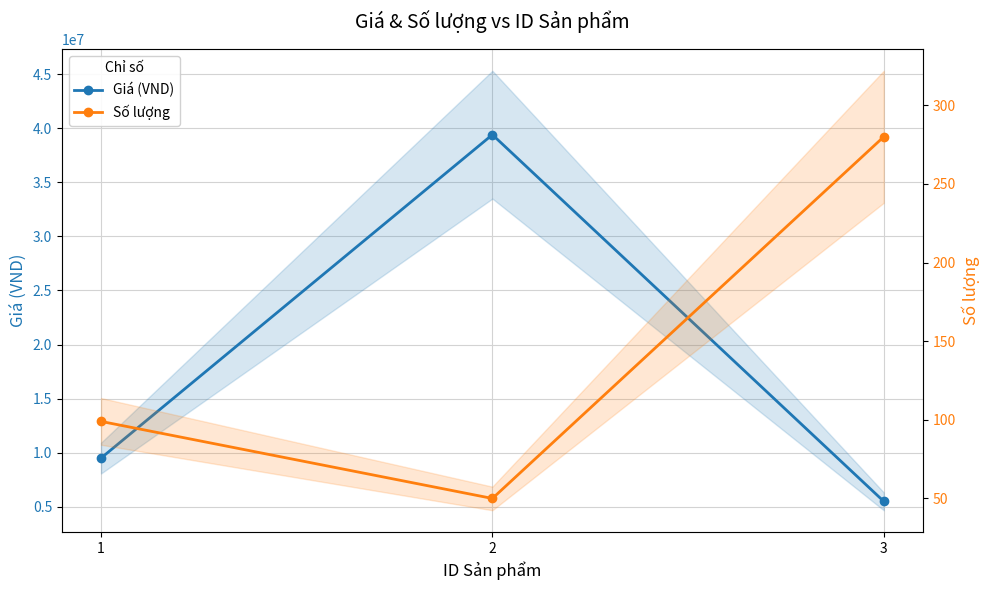

Between 2 and 3, which series saw the biggest shift?

Giá (VND)